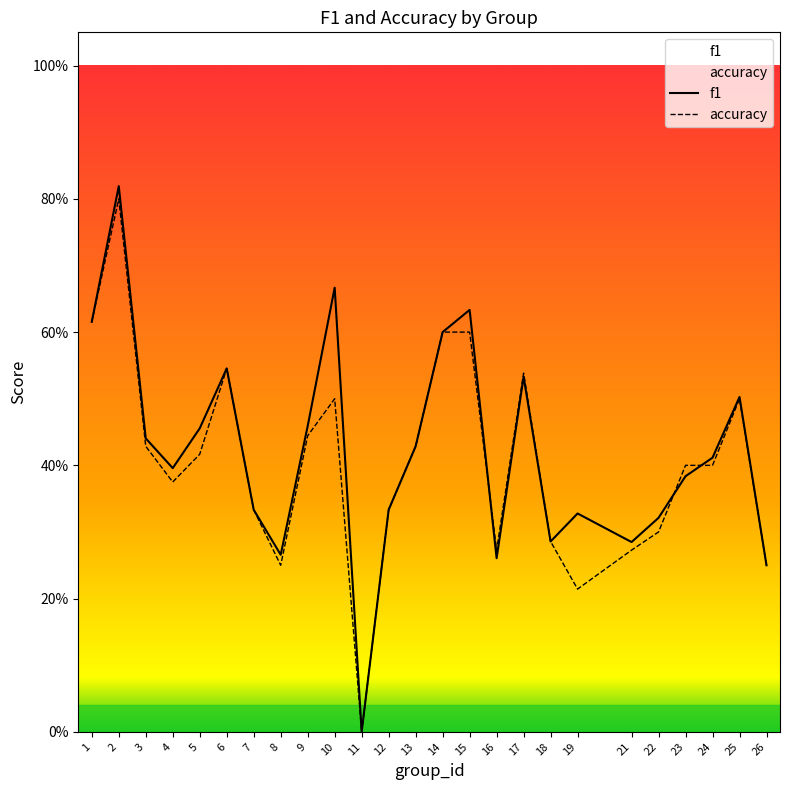

Rank the series at 12 from lowest to highest value.

f1, accuracy